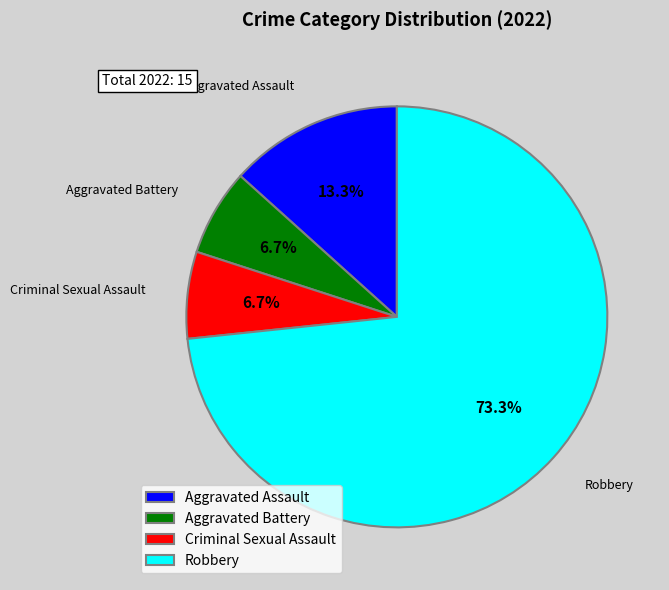

Approximately how many times larger is the value at Aggravated Assault compared to Aggravated Battery?

2.0